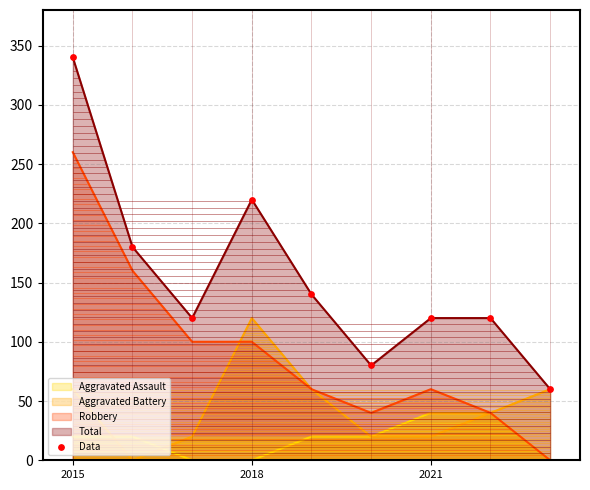

What is the range of Y values (max minus min)?

280